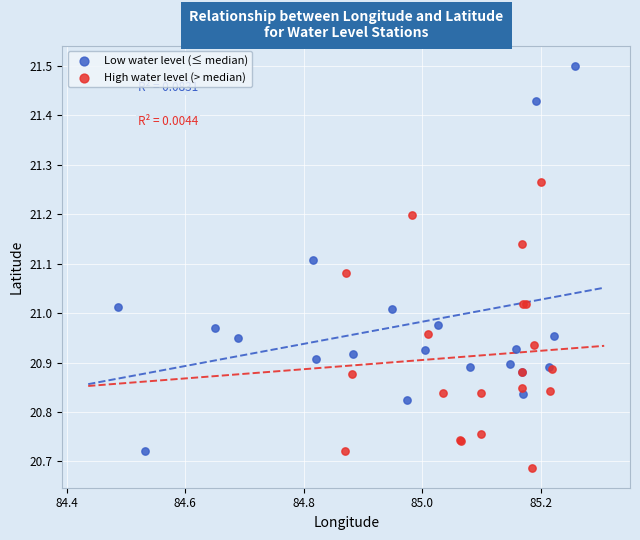

Which series has the widest spread of Y values?

Low water level (≤ median)